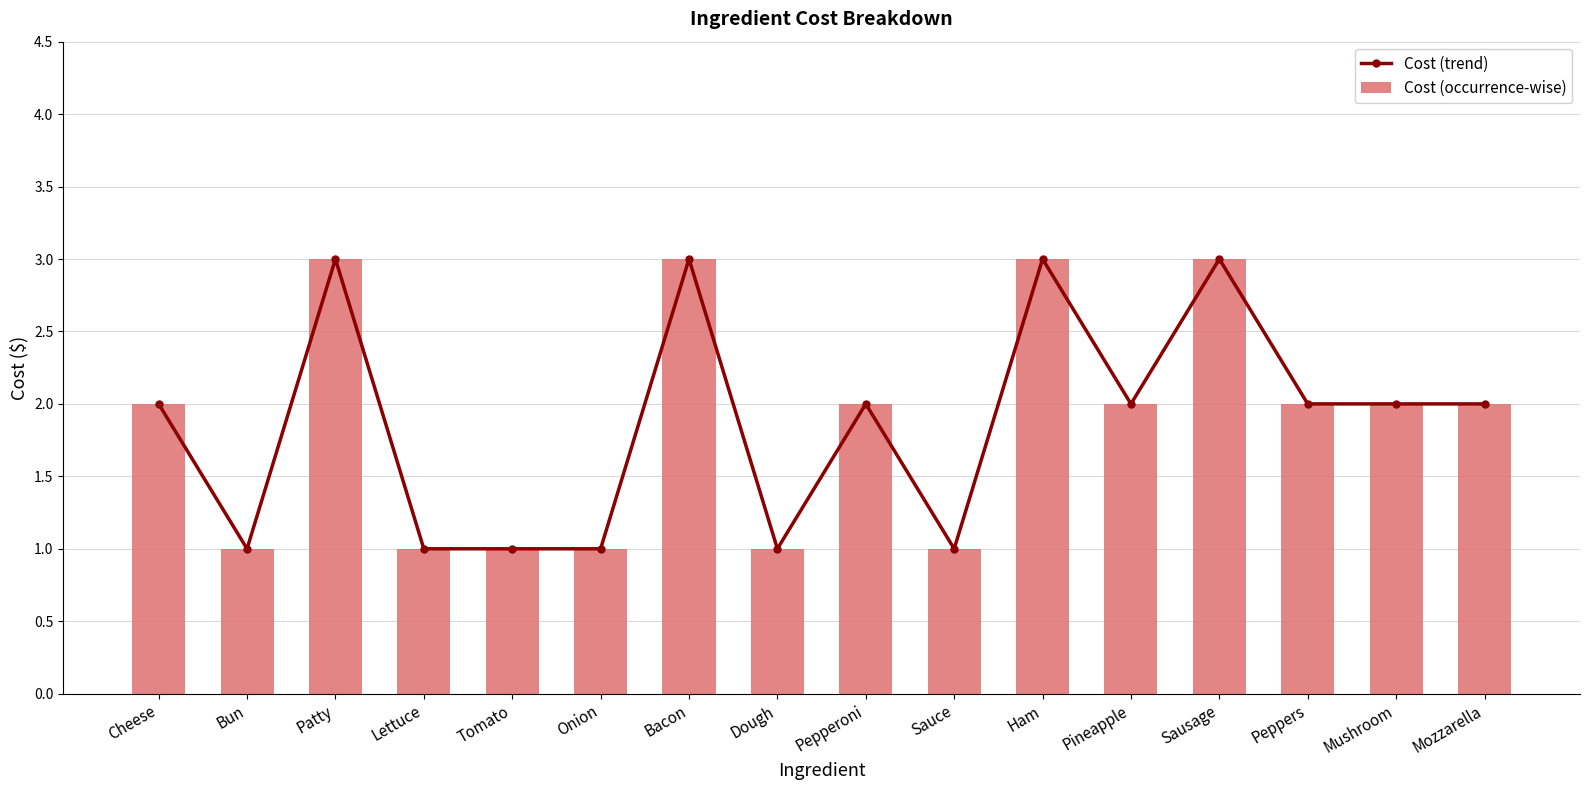

Reading right to left, list all the values displayed in this chart.

Cost (trend): Mozzarella=2	Mushroom=2	Peppers=2	Sausage=3	Pineapple=2	Ham=3	Sauce=1	Pepperoni=2	Dough=1	Bacon=3	Onion=1	Tomato=1	Lettuce=1	Patty=3	Bun=1	Cheese=2
Cost (occurrence-wise): Mozzarella=2	Mushroom=2	Peppers=2	Sausage=3	Pineapple=2	Ham=3	Sauce=1	Pepperoni=2	Dough=1	Bacon=3	Onion=1	Tomato=1	Lettuce=1	Patty=3	Bun=1	Cheese=2